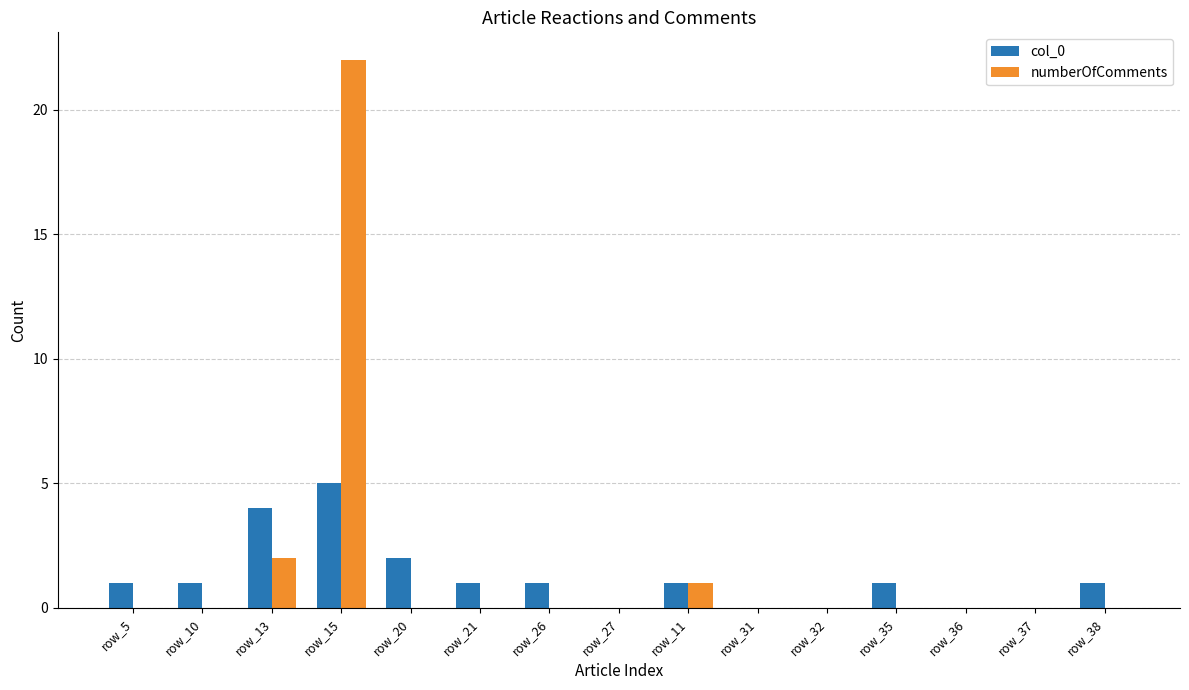

The numberOfComments series shows 0 at row_26. True or false?

True